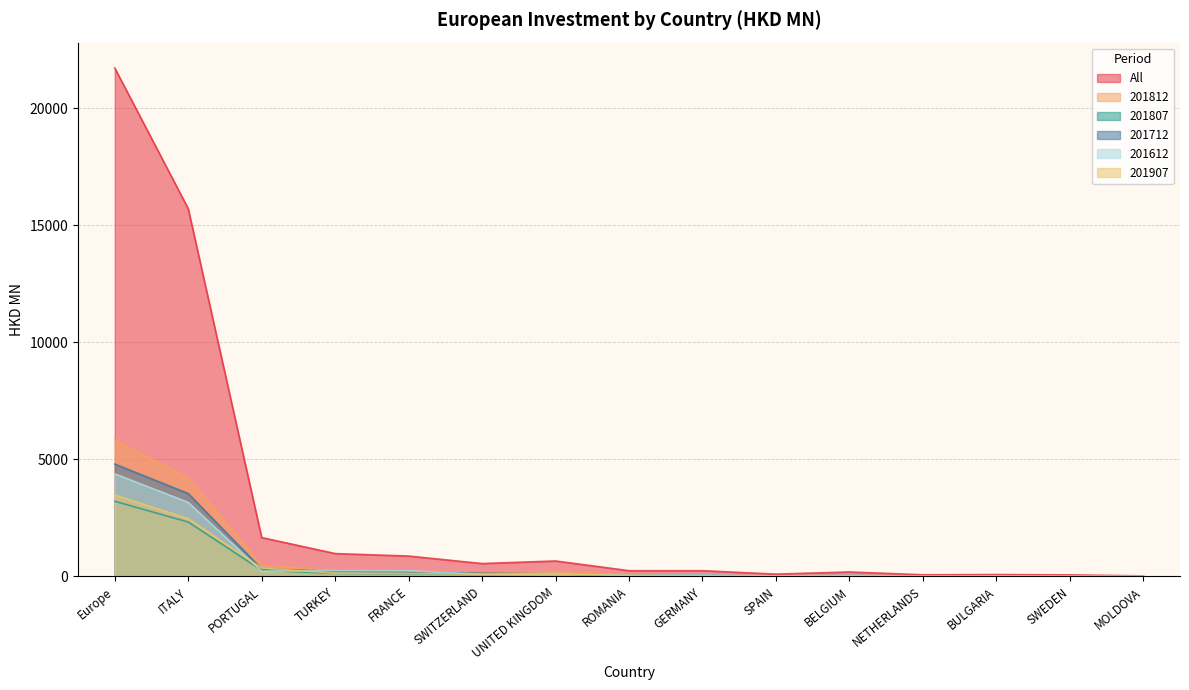

What is the approximate value of 201812 at UNITED KINGDOM?

222.6